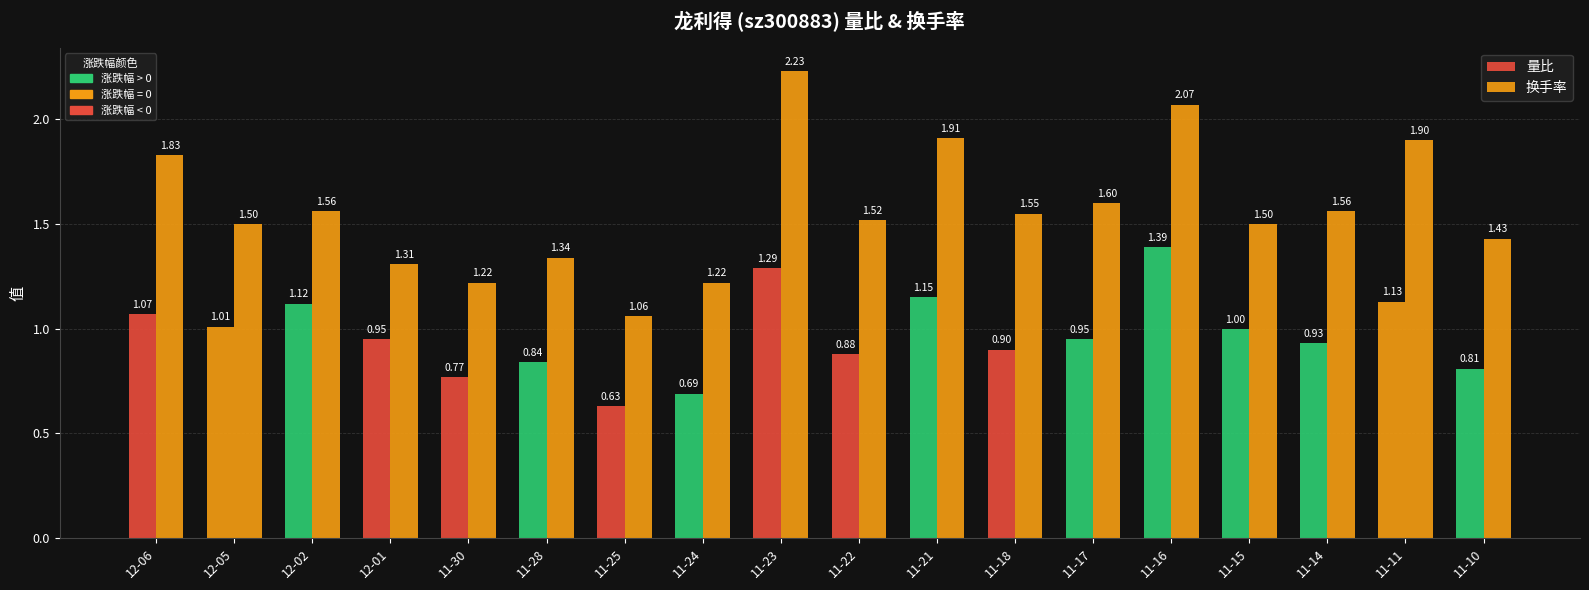

How many series are shown in this chart?

2